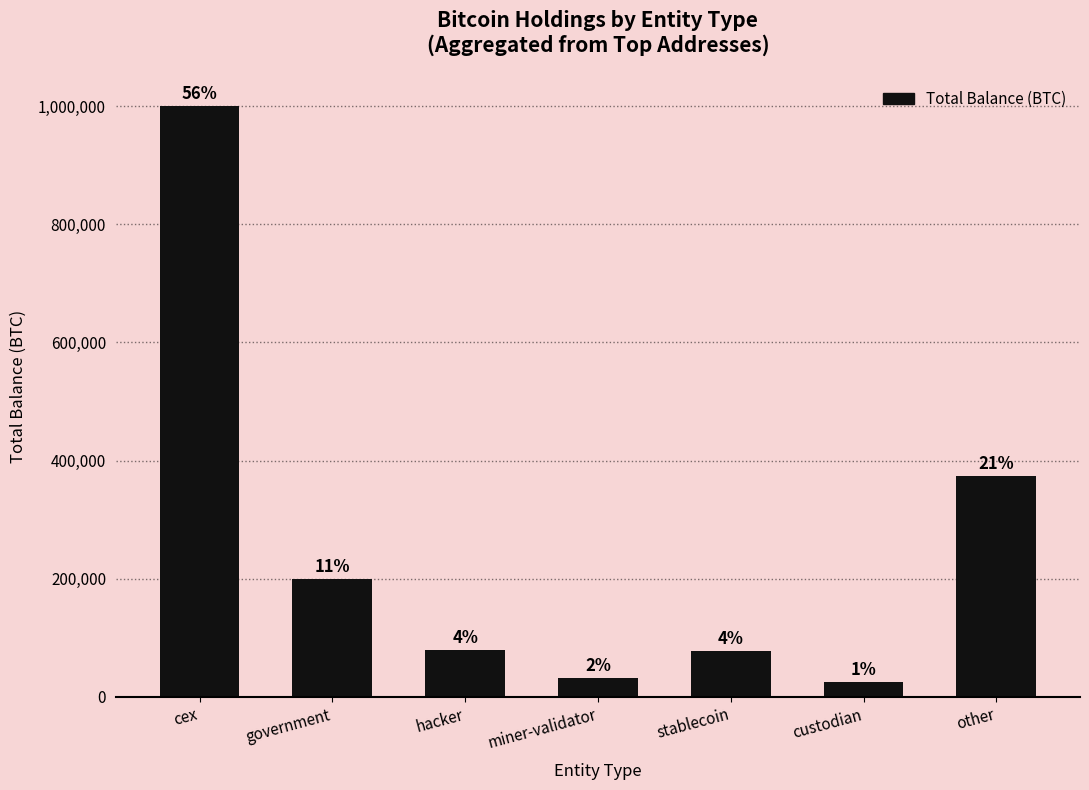

What is the change in value from stablecoin to custodian?

-52486.7